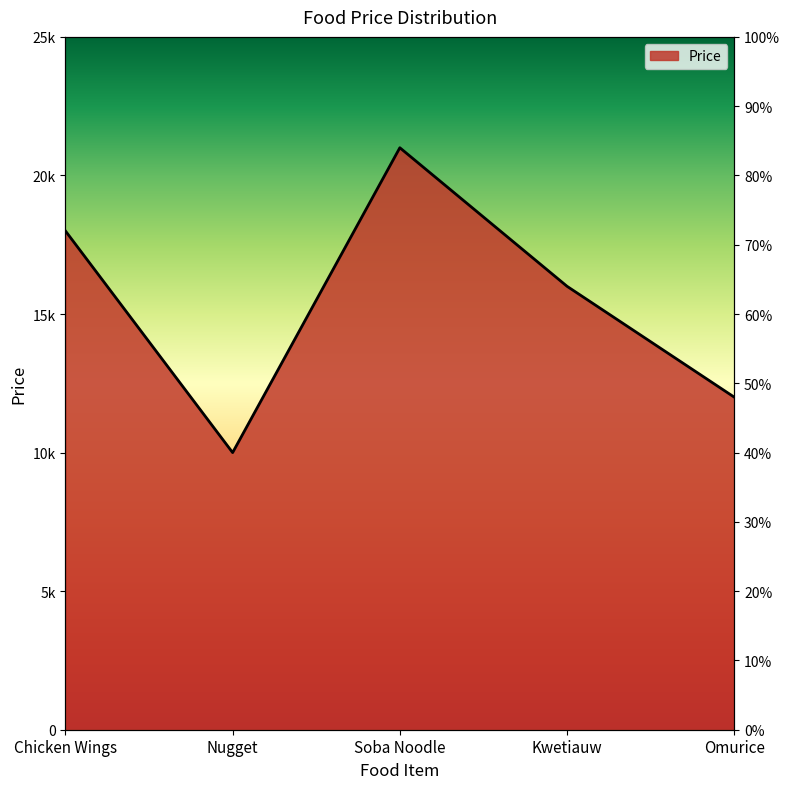

True or false: the data has more than 0 interior local peaks.

True